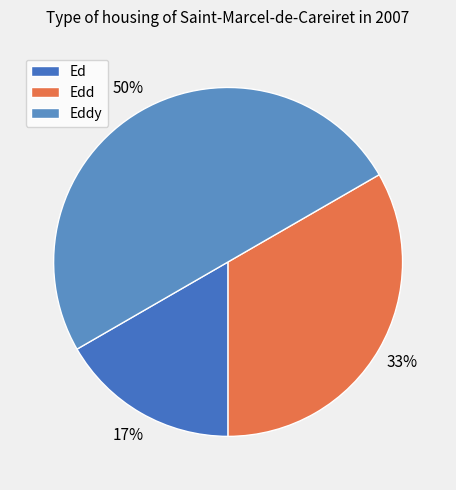

How many segments does this pie chart have?

3